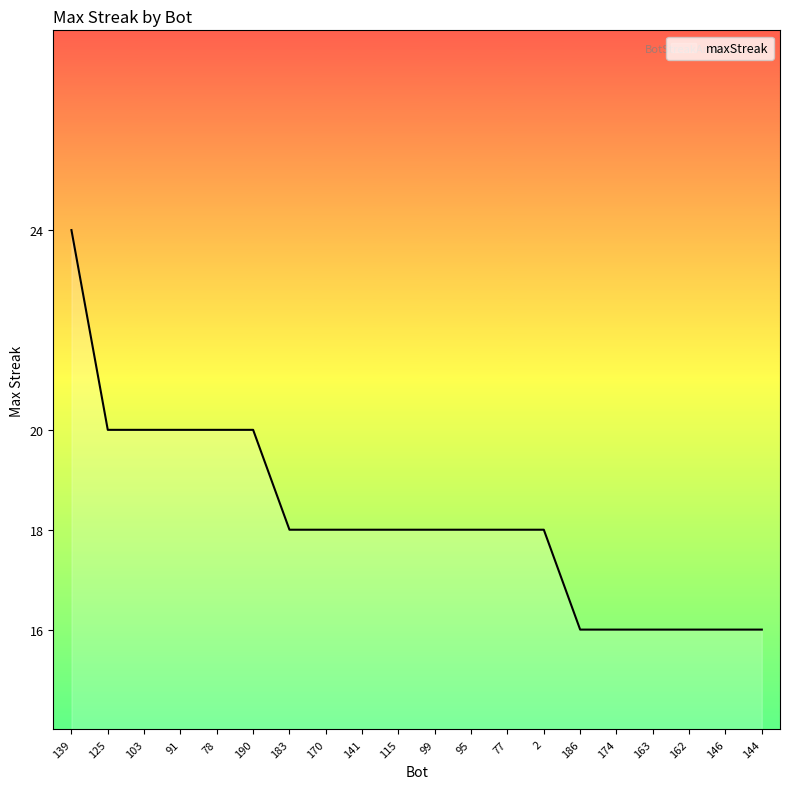

What position from the right is 115?

11